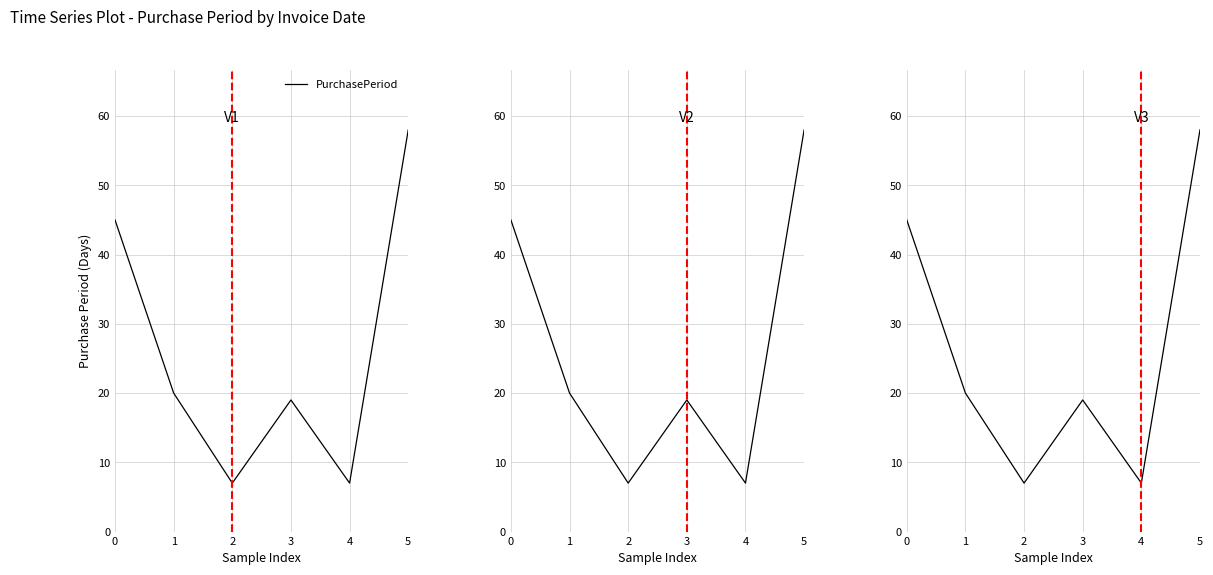

Reading left to right, extract all data points from this chart.

0=45	1=20	2=7	3=19	4=7	5=58